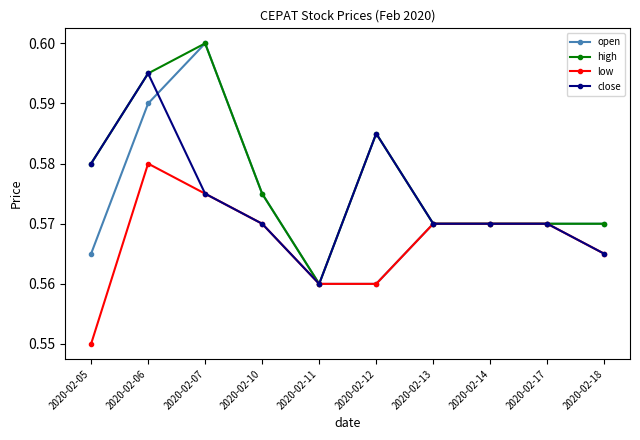

How many low values are between 0 and 1?

10